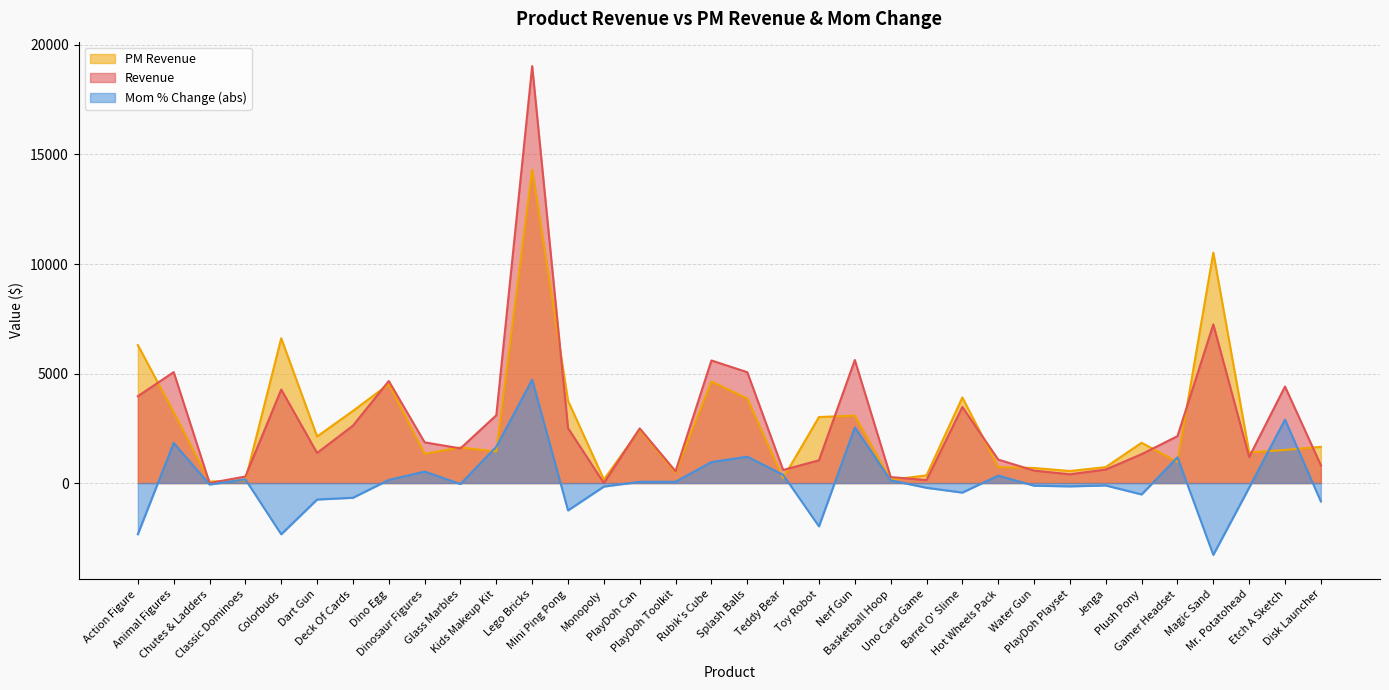

Reading right to left, list all the values displayed in this chart.

Revenue: Disk Launcher=815.3	Etch A Sketch=4407.9	Mr. Potatohead=1188.8	Magic Sand=7243.5	Gamer Headset=2141.0	Plush Pony=1319.3	Jenga=619.4	PlayDoh Playset=399.8	Water Gun=569.6	Hot Wheels Pack=1072.2	Barrel O' Slime=3475.3	Uno Card Game=135.8	Basketball Hoop=274.9	Nerf Gun=5617.2	Toy Robot=1039.6	Teddy Bear=597.5	Splash Balls=5061.4	Rubik's Cube=5597.2	PlayDoh Toolkit=538.9	PlayDoh Can=2496.7	Monopoly=0.0	Mini Ping Pong=2507.5	Lego Bricks=19035.2	Kids Makeup Kit=3098.4	Glass Marbles=1582.6	Dinosaur Figures=1858.8	Dino Egg=4659.8	Deck Of Cards=2621.3	Dart Gun=1375.1	Colorbuds=4272.2	Classic Dominoes=299.7	Chutes & Ladders=0.0	Animal Figures=5066.1	Action Figure=3965.5
PM Revenue: Disk Launcher=1654.6	Etch A Sketch=1511.3	Mr. Potatohead=1398.6	Magic Sand=10521.4	Gamer Headset=965.5	Plush Pony=1839.1	Jenga=729.3	PlayDoh Playset=549.8	Water Gun=689.5	Hot Wheels Pack=730.8	Barrel O' Slime=3910.2	Uno Card Game=351.6	Basketball Hoop=149.9	Nerf Gun=3078.5	Toy Robot=3014.8	Teddy Bear=220.8	Splash Balls=3856.7	Rubik's Cube=4637.7	PlayDoh Toolkit=479.0	PlayDoh Can=2439.8	Monopoly=159.9	Mini Ping Pong=3756.2	Lego Bricks=14316.4	Kids Makeup Kit=1439.3	Glass Marbles=1626.5	Dinosaur Figures=1334.1	Dino Egg=4516.9	Deck Of Cards=3292.3	Dart Gun=2126.7	Colorbuds=6610.6	Classic Dominoes=129.9	Chutes & Ladders=65.0	Animal Figures=3234.5	Action Figure=6300.1
Mom % Change: Disk Launcher=-839.3	Etch A Sketch=2896.6	Mr. Potatohead=-209.8	Magic Sand=-3277.9	Gamer Headset=1175.4	Plush Pony=-519.7	Jenga=-109.9	PlayDoh Playset=-149.9	Water Gun=-119.9	Hot Wheels Pack=341.4	Barrel O' Slime=-434.9	Uno Card Game=-215.7	Basketball Hoop=124.9	Nerf Gun=2538.7	Toy Robot=-1975.2	Teddy Bear=376.7	Splash Balls=1204.7	Rubik's Cube=959.5	PlayDoh Toolkit=59.9	PlayDoh Can=56.8	Monopoly=-159.9	Mini Ping Pong=-1248.8	Lego Bricks=4718.8	Kids Makeup Kit=1659.2	Glass Marbles=-44.0	Dinosaur Figures=524.6	Dino Egg=142.9	Deck Of Cards=-671.0	Dart Gun=-751.5	Colorbuds=-2338.4	Classic Dominoes=169.8	Chutes & Ladders=-65.0	Animal Figures=1831.6	Action Figure=-2334.5